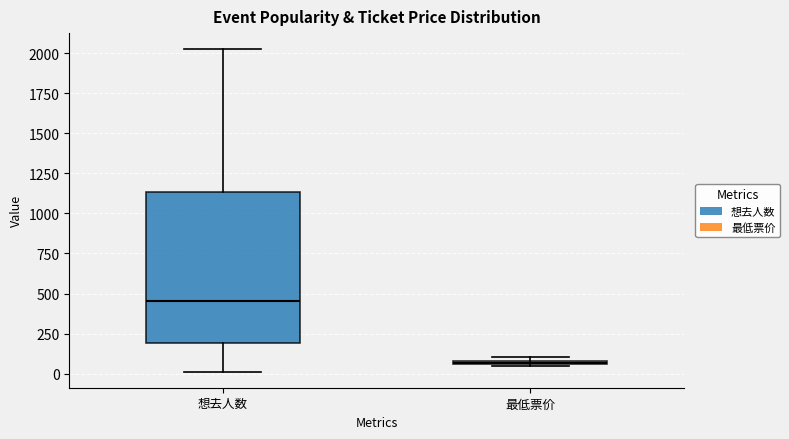

Which box is the tallest, from its lower edge to its upper edge?

想去人数